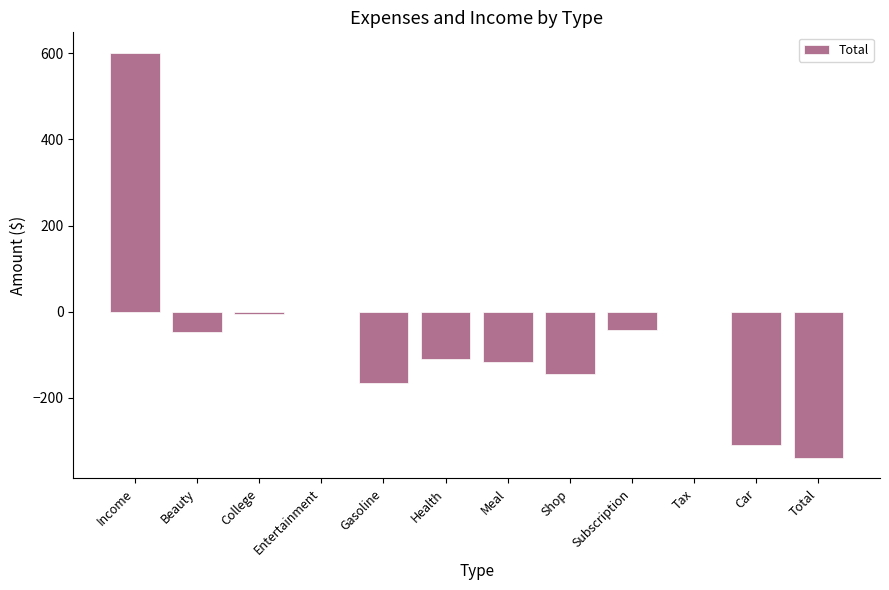

At which category does the chart reach its peak across all series?

Income